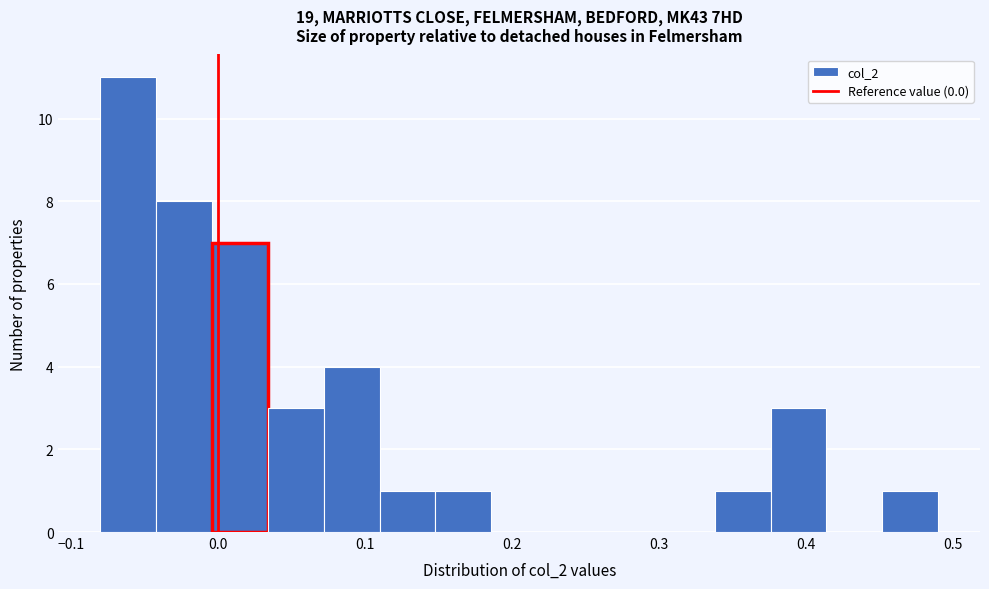

Read against the x-axis, roughly where is the centre of the tallest bar?

-0.06